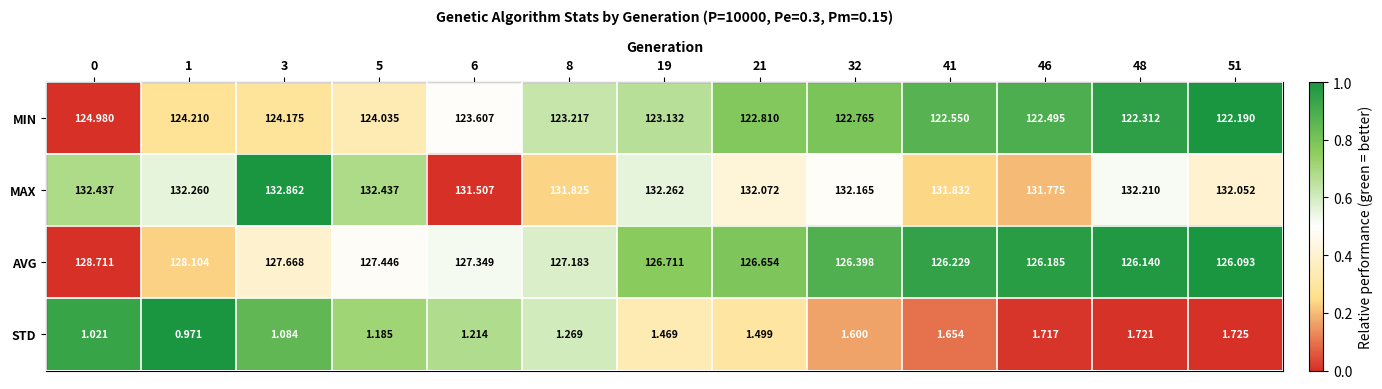

Which series has the largest range (max minus min)?

MIN